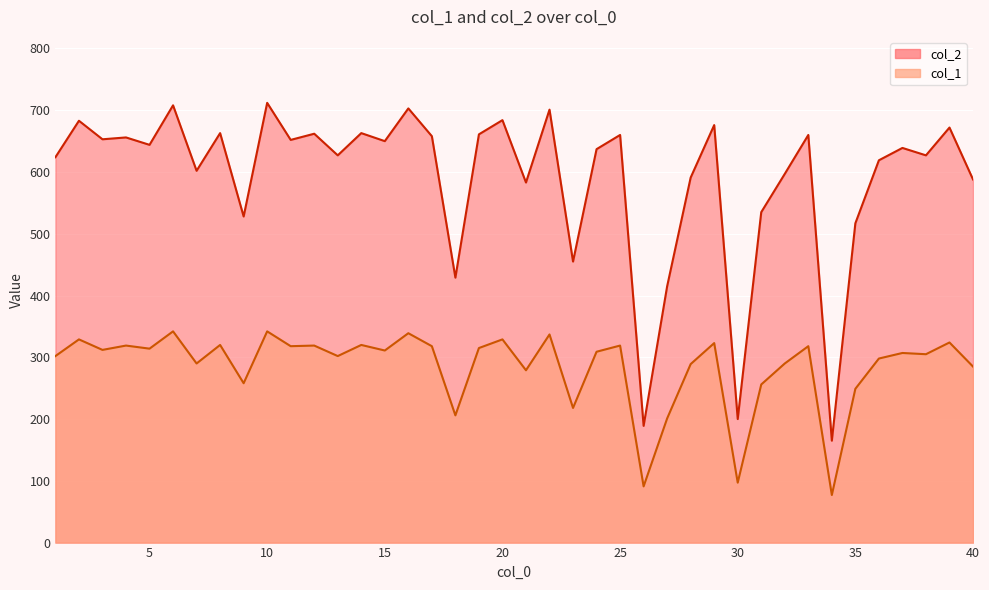

At how many categories does at least one series exceed 308?

37